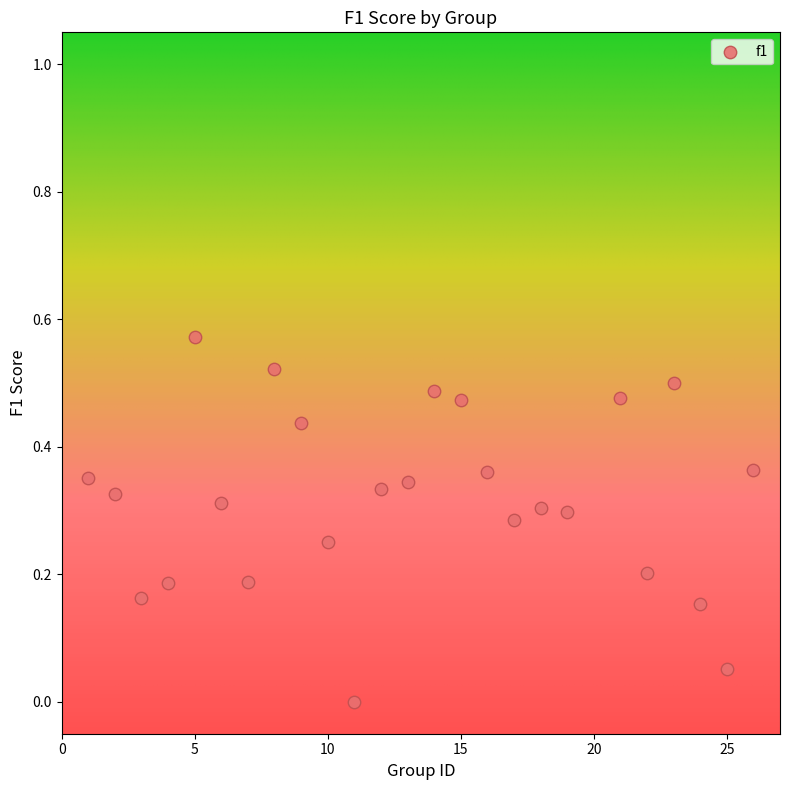

What is the range of X values (max minus min)?

25.0